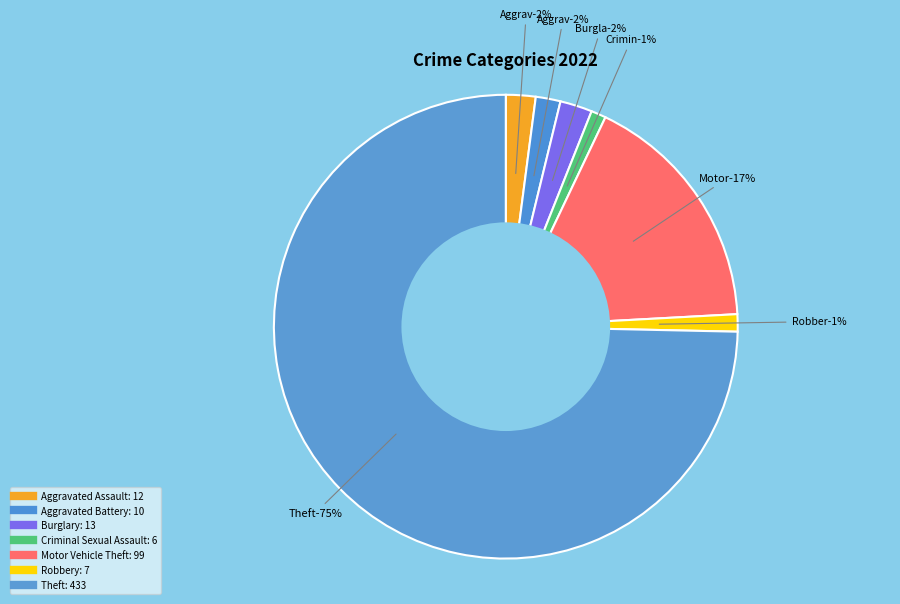

Is there a majority slice in this chart?

Yes